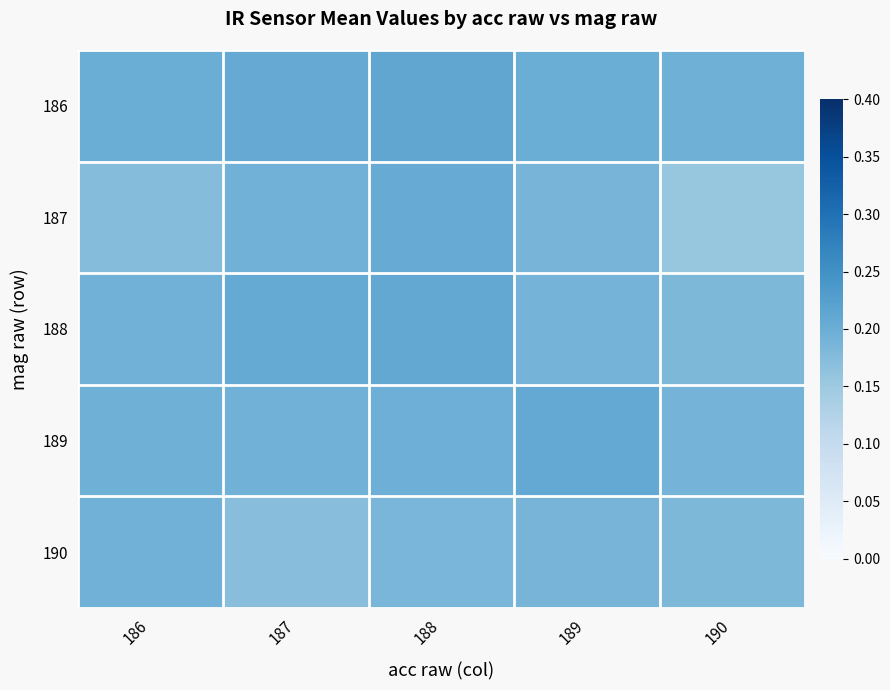

Which series has the largest total across all categories?

186